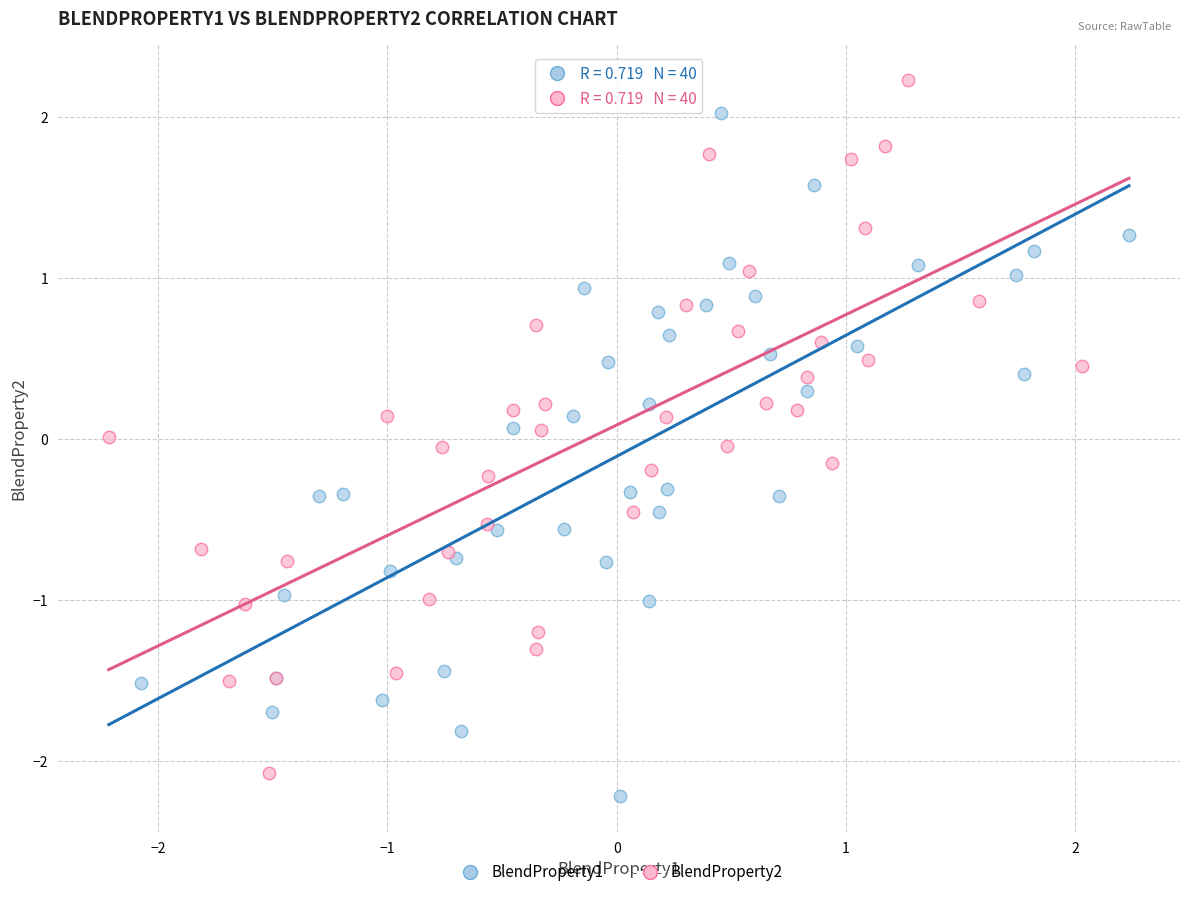

Which series reaches the maximum Y coordinate?

BlendProperty2